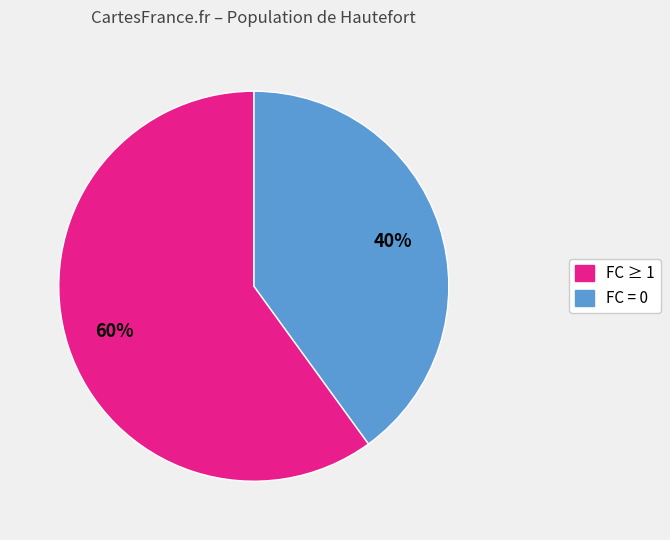

To the nearest percent, what is the average slice percentage?

50%